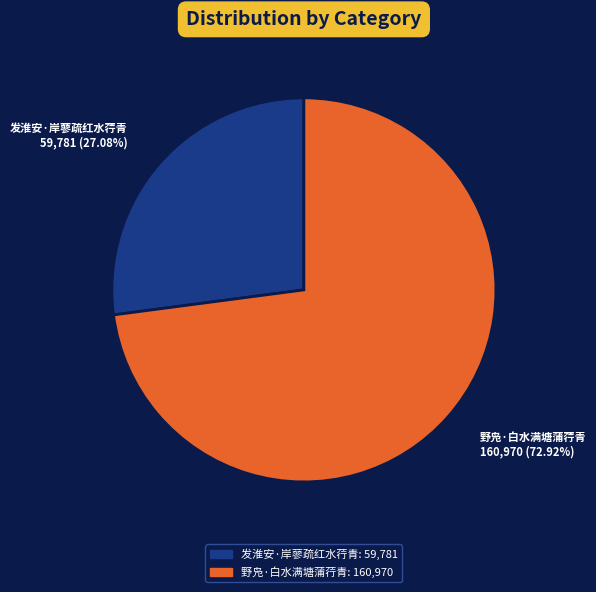

True or false: 发淮安·岸蓼疏红水荇青 accounts for 18% of the total.

False